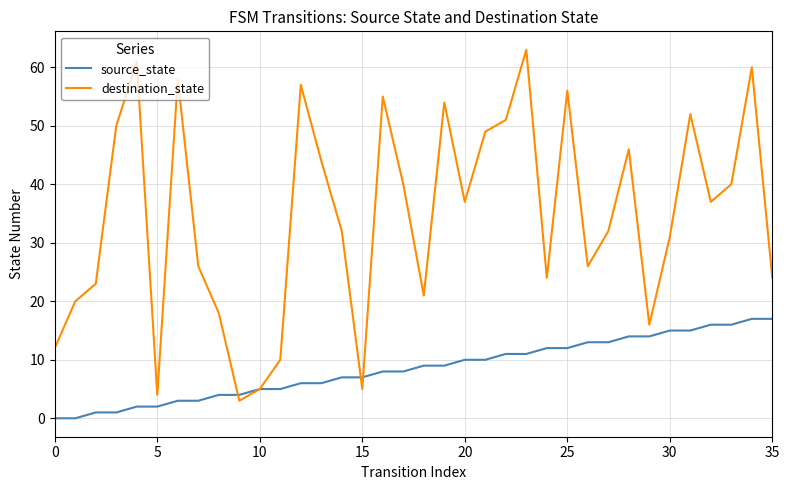

What is the difference between the second highest and minimum values in the destination_state series?

58